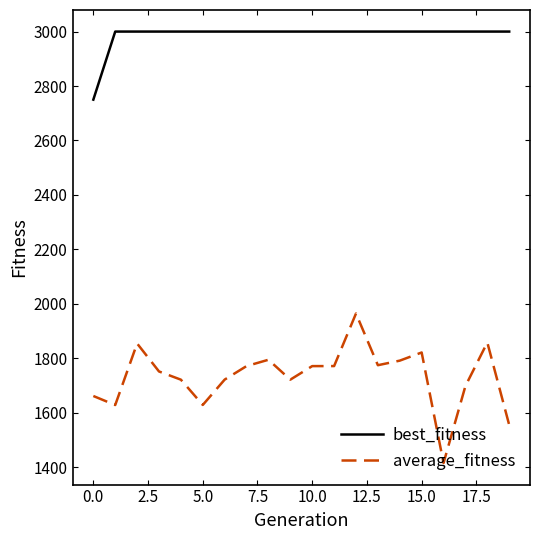

Rank the series by their maximum value, from lowest to highest.

average_fitness, best_fitness